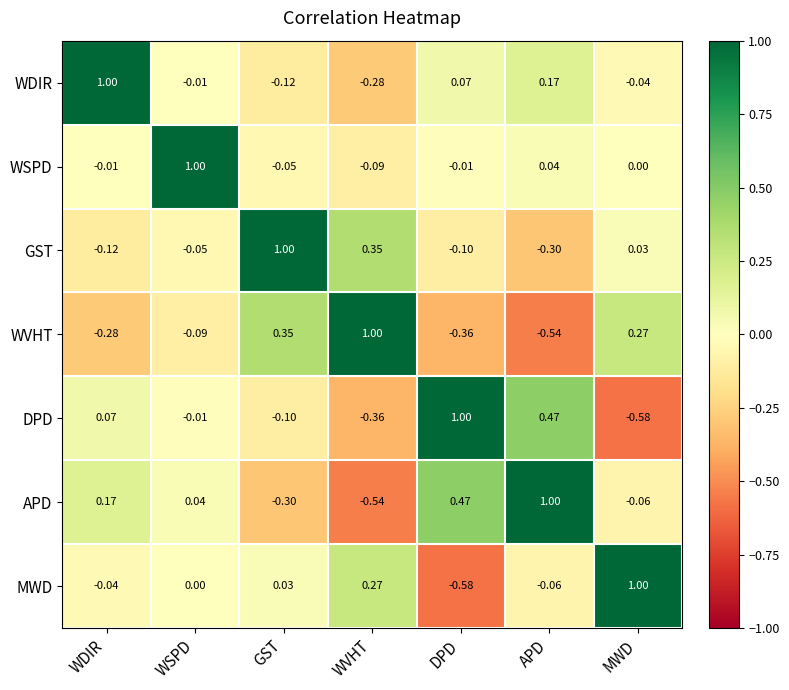

How many values in the APD series exceed 0?

4